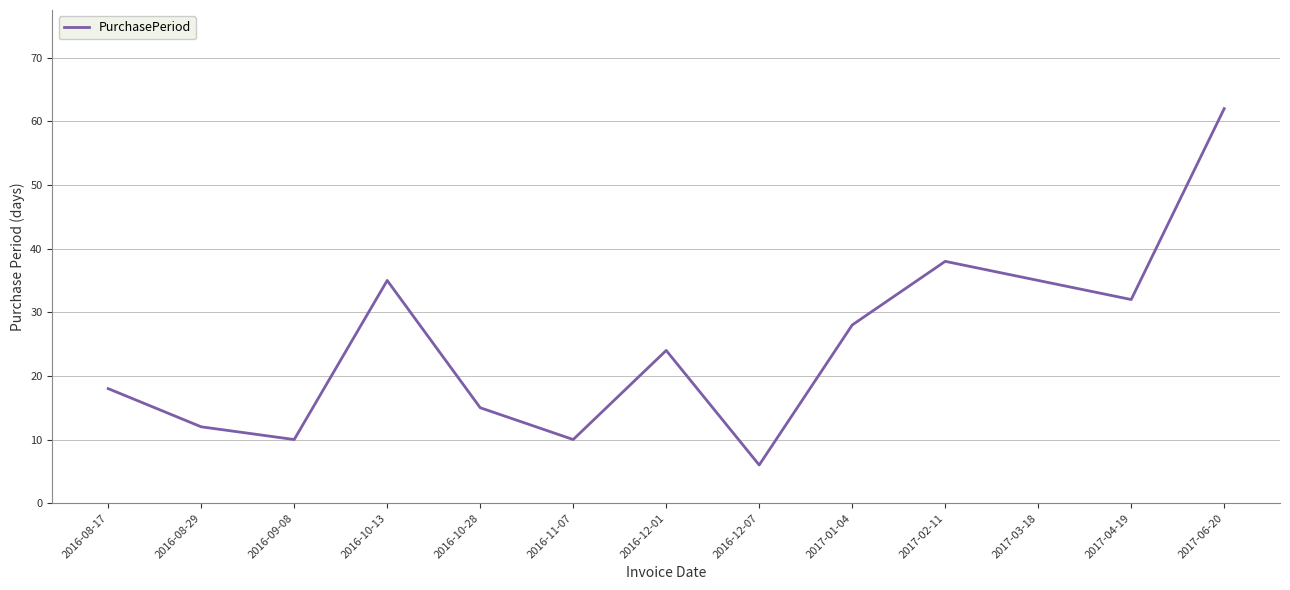

Is it true that the value at 2017-04-19 is 32?

True